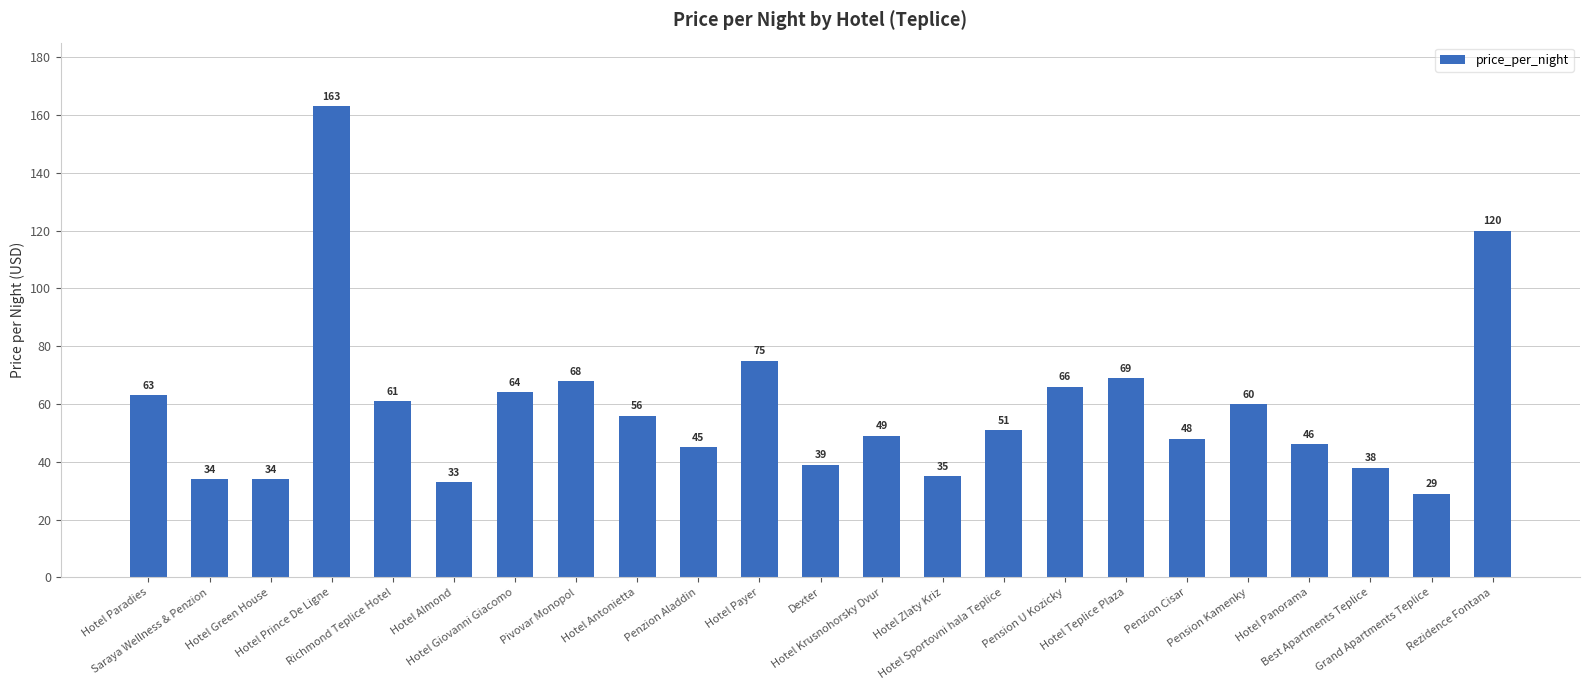

Approximately how many times larger is the value at Hotel Zlaty Kriz compared to Richmond Teplice Hotel?

0.6